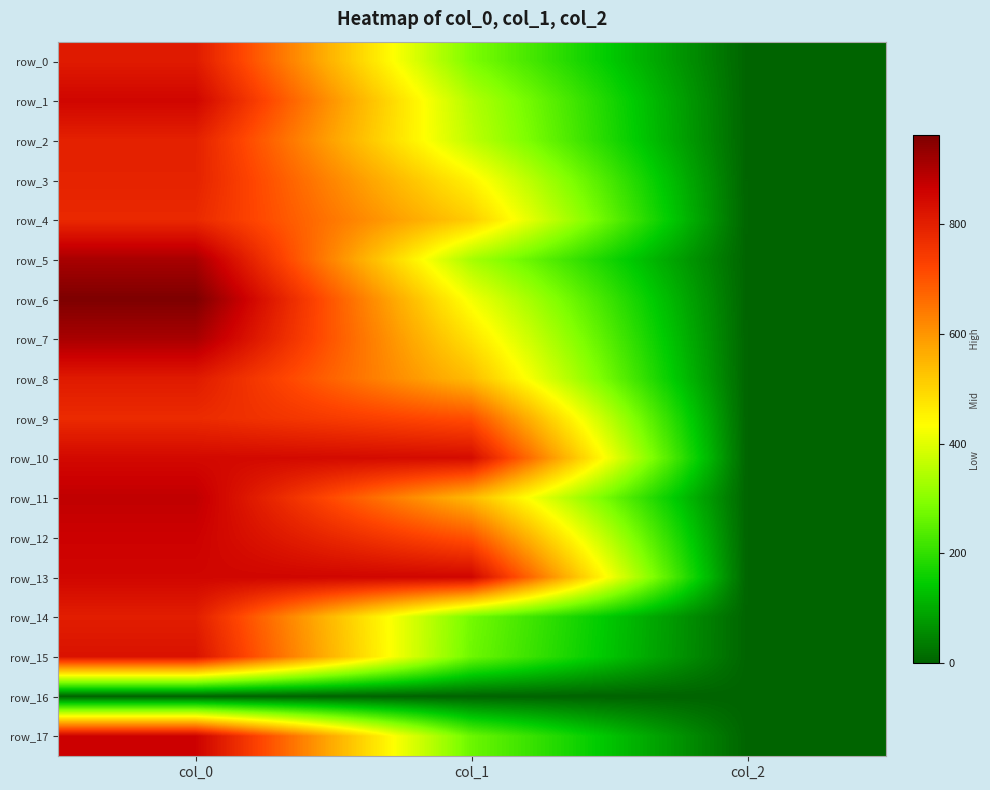

Is it true that row_13 equals 2.0 at col_2?

True